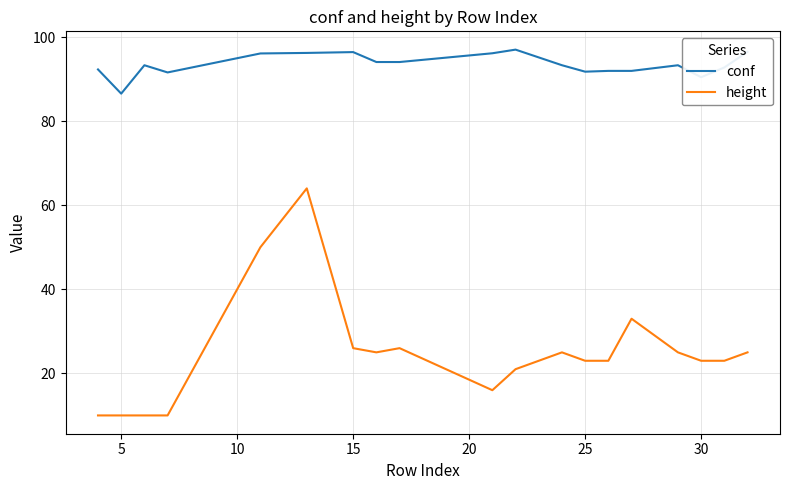

Does the chart have visible grid lines?

Yes